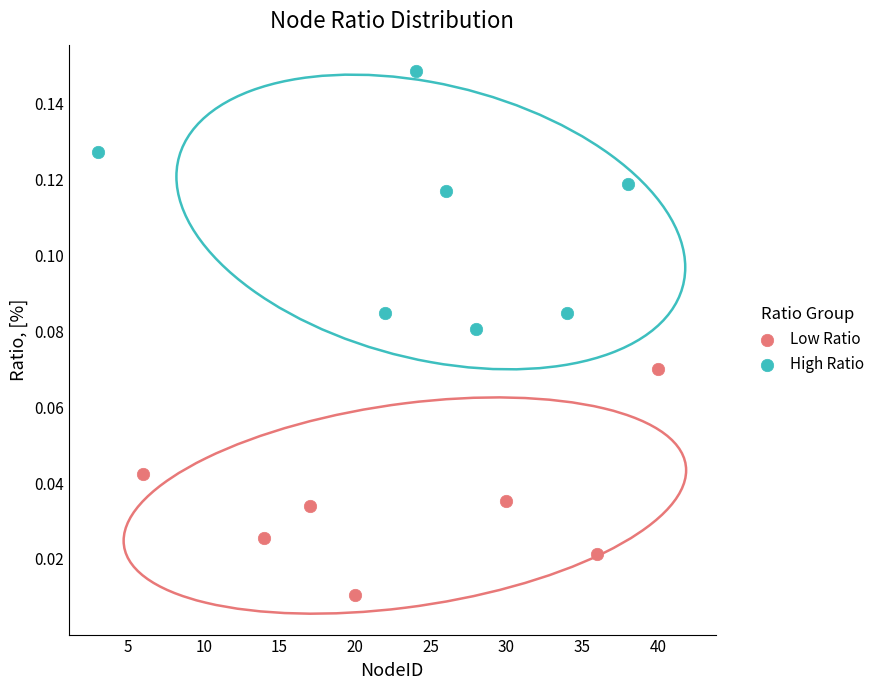

Which series contains the highest Y value?

High Ratio